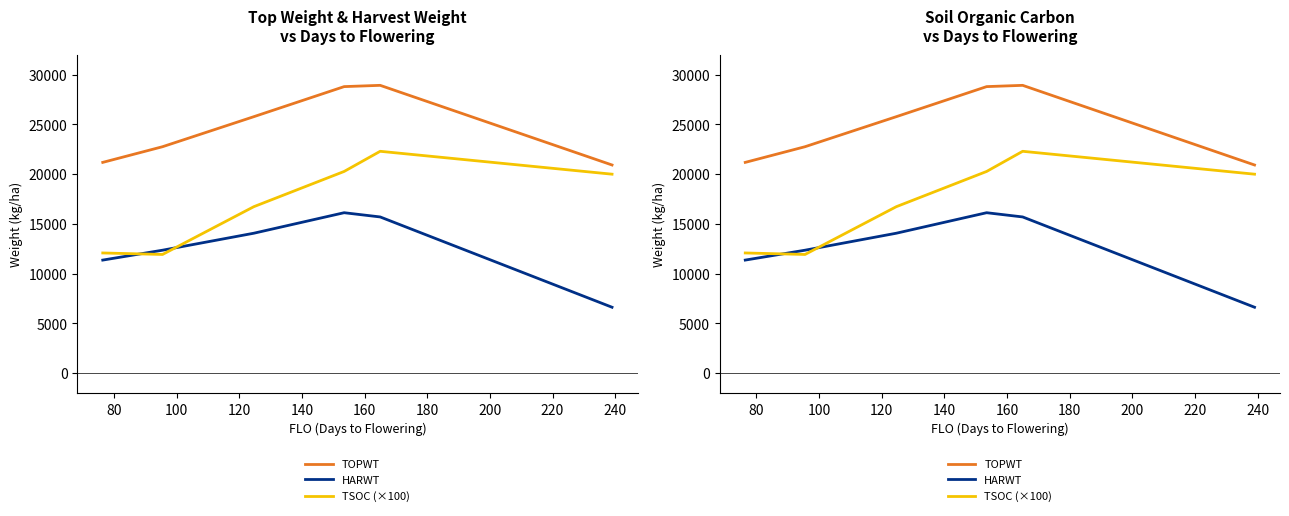

Reading right to left, what are all the values shown in this chart?

TOPWT: 20924.0	28927.0	28799.5	25777.5	22759.5	21186.0
HARWT: 6630.0	15703.0	16128.2	14067.5	12360.9	11368.6
TSOC (×100): 20000.0	22300.0	20275.0	16733.3	11933.3	12084.6